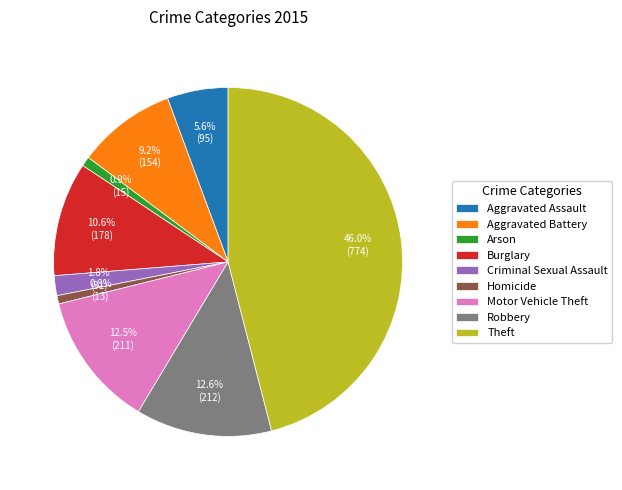

Does Robbery account for over 50% of the chart?

No